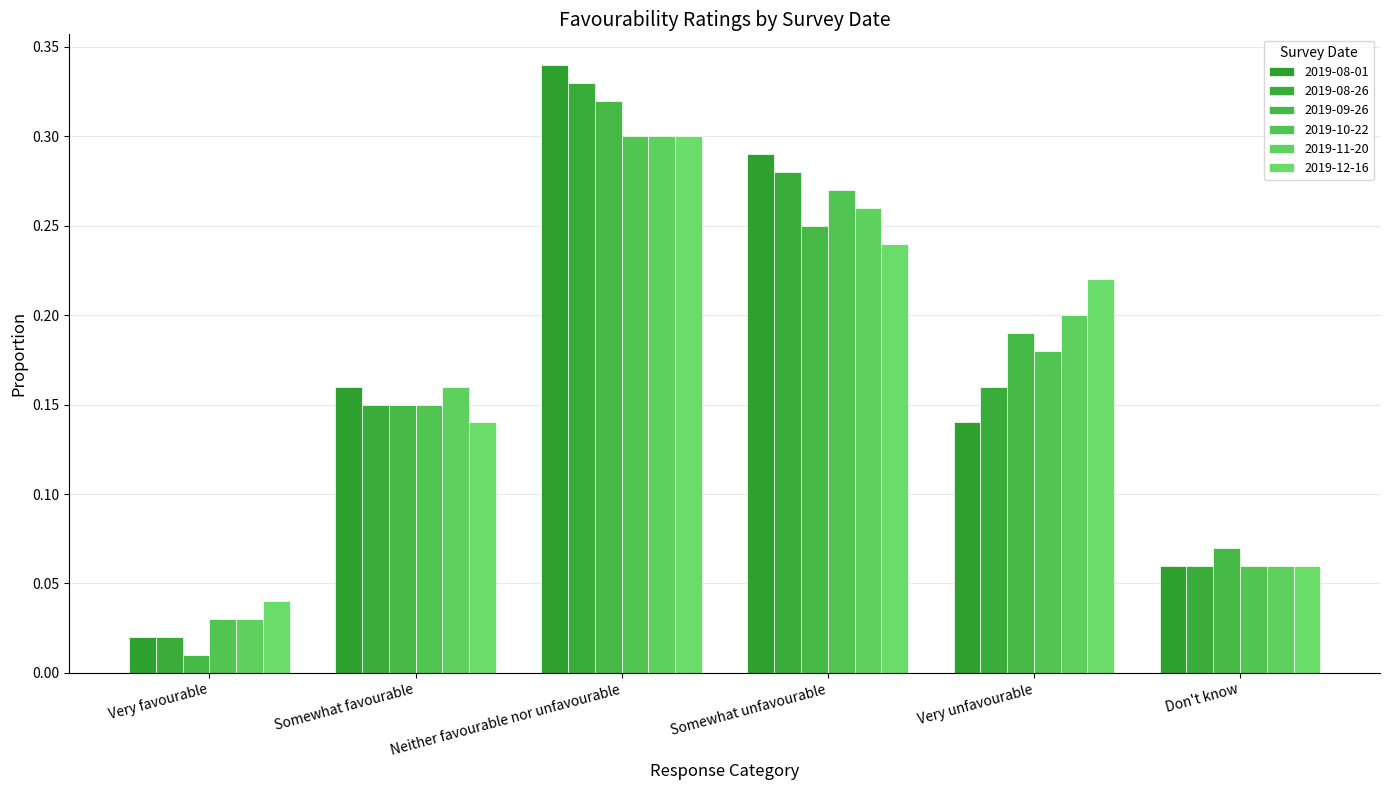

What is the sum of the 2019-10-22 values at Very unfavourable and Neither favourable nor unfavourable?

0.5